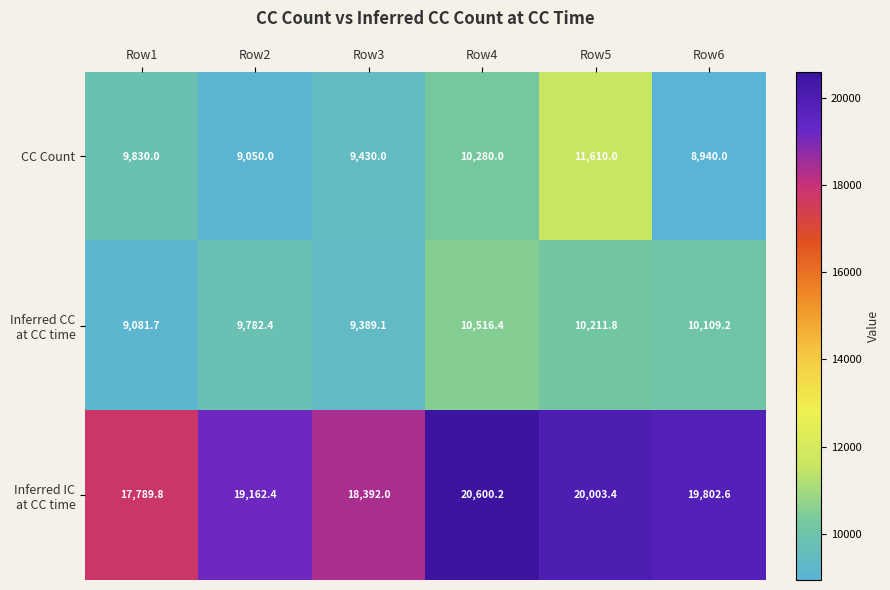

Is it true that CC Count equals 9830.0 at Row1?

True